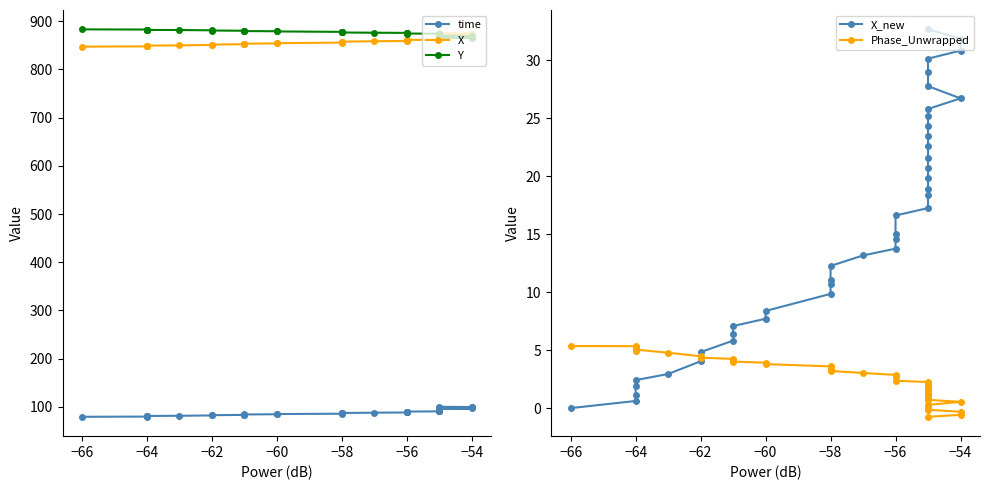

True or false: time has more than 1 interior local peaks.

False